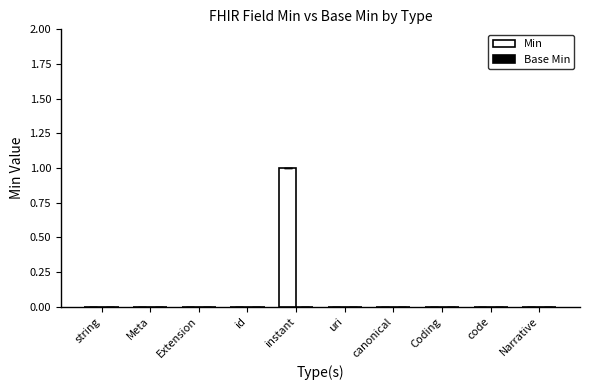

Which category has the highest value across all series?

instant